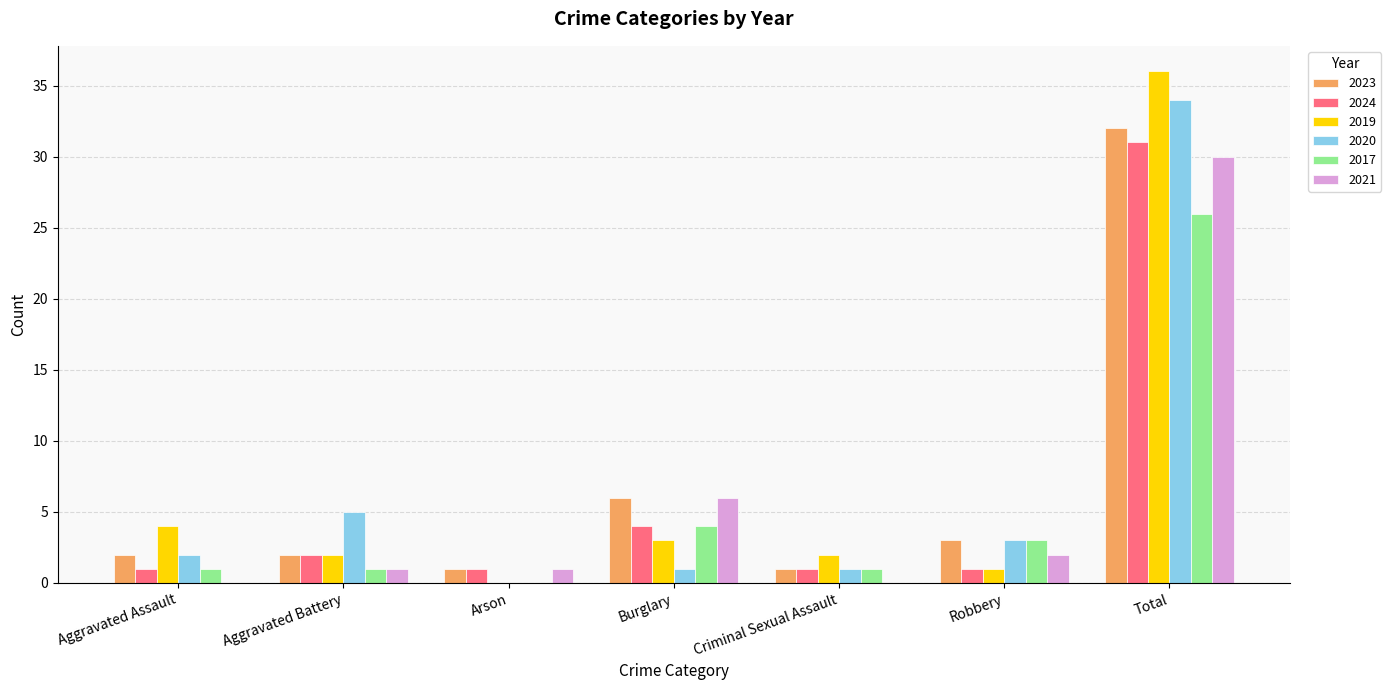

What is the sum of all 2023 values?

47